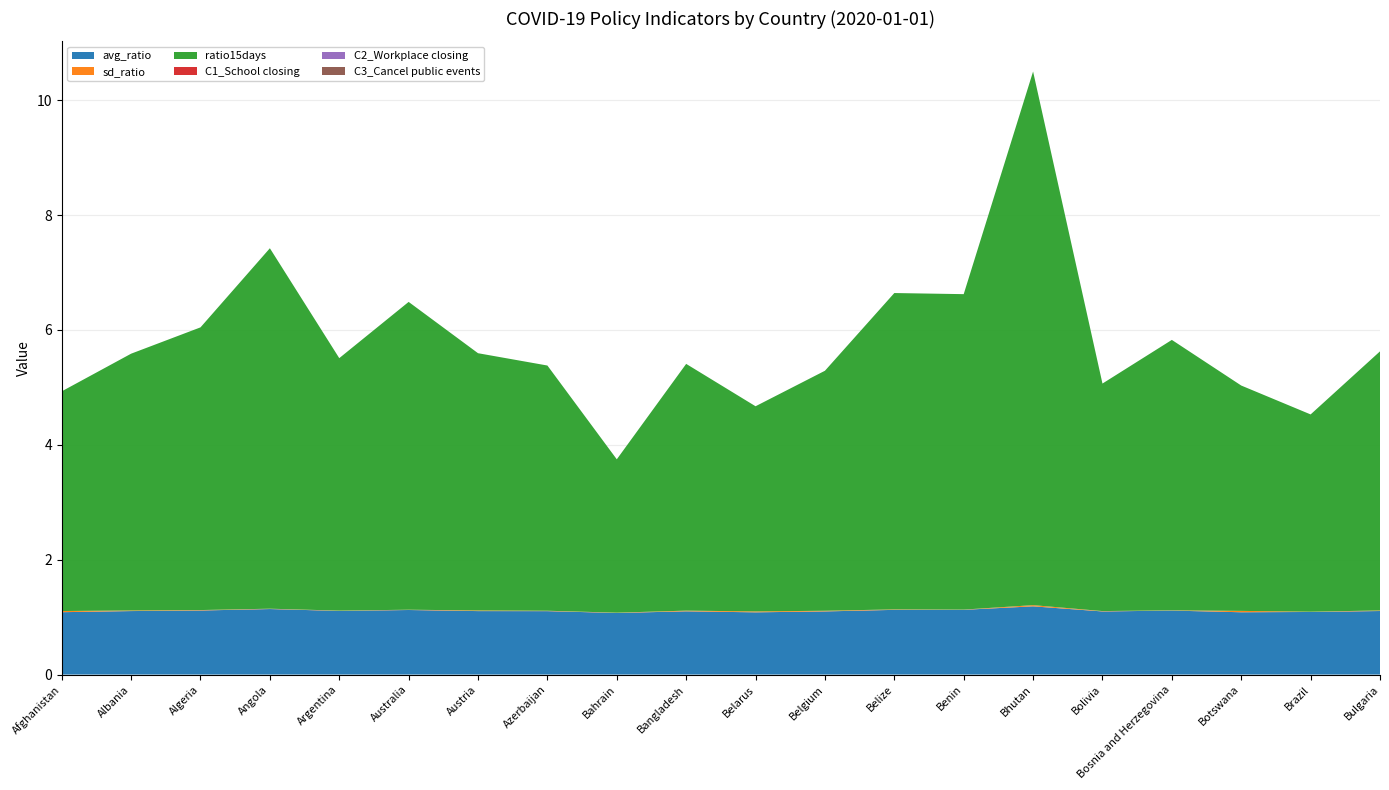

Reading left to right, what are all the values shown in this chart?

avg_ratio: Afghanistan=1.1	Albania=1.1	Algeria=1.1	Angola=1.1	Argentina=1.1	Australia=1.1	Austria=1.1	Azerbaijan=1.1	Bahrain=1.1	Bangladesh=1.1	Belarus=1.1	Belgium=1.1	Belize=1.1	Benin=1.1	Bhutan=1.2	Bolivia=1.1	Bosnia and Herzegovina=1.1	Botswana=1.1	Brazil=1.1	Bulgaria=1.1
sd_ratio: Afghanistan=0.0	Albania=0.0	Algeria=0.0	Angola=0.0	Argentina=0.0	Australia=0.0	Austria=0.0	Azerbaijan=0.0	Bahrain=0.0	Bangladesh=0.0	Belarus=0.0	Belgium=0.0	Belize=0.0	Benin=0.0	Bhutan=0.0	Bolivia=0.0	Bosnia and Herzegovina=0.0	Botswana=0.0	Brazil=0.0	Bulgaria=0.0
ratio15days: Afghanistan=3.8	Albania=4.5	Algeria=4.9	Angola=6.3	Argentina=4.4	Australia=5.4	Austria=4.5	Azerbaijan=4.3	Bahrain=2.7	Bangladesh=4.3	Belarus=3.6	Belgium=4.2	Belize=5.5	Benin=5.5	Bhutan=9.3	Bolivia=4.0	Bosnia and Herzegovina=4.7	Botswana=3.9	Brazil=3.4	Bulgaria=4.5
C1_School closing: Afghanistan=0.0	Albania=0.0	Algeria=0.0	Angola=0.0	Argentina=0.0	Australia=0.0	Austria=0.0	Azerbaijan=0.0	Bahrain=0.0	Bangladesh=0.0	Belarus=0.0	Belgium=0.0	Belize=0.0	Benin=0.0	Bhutan=0.0	Bolivia=0.0	Bosnia and Herzegovina=0.0	Botswana=0.0	Brazil=0.0	Bulgaria=0.0
C2_Workplace closing: Afghanistan=0.0	Albania=0.0	Algeria=0.0	Angola=0.0	Argentina=0.0	Australia=0.0	Austria=0.0	Azerbaijan=0.0	Bahrain=0.0	Bangladesh=0.0	Belarus=0.0	Belgium=0.0	Belize=0.0	Benin=0.0	Bhutan=0.0	Bolivia=0.0	Bosnia and Herzegovina=0.0	Botswana=0.0	Brazil=0.0	Bulgaria=0.0
C3_Cancel public events: Afghanistan=0.0	Albania=0.0	Algeria=0.0	Angola=0.0	Argentina=0.0	Australia=0.0	Austria=0.0	Azerbaijan=0.0	Bahrain=0.0	Bangladesh=0.0	Belarus=0.0	Belgium=0.0	Belize=0.0	Benin=0.0	Bhutan=0.0	Bolivia=0.0	Bosnia and Herzegovina=0.0	Botswana=0.0	Brazil=0.0	Bulgaria=0.0